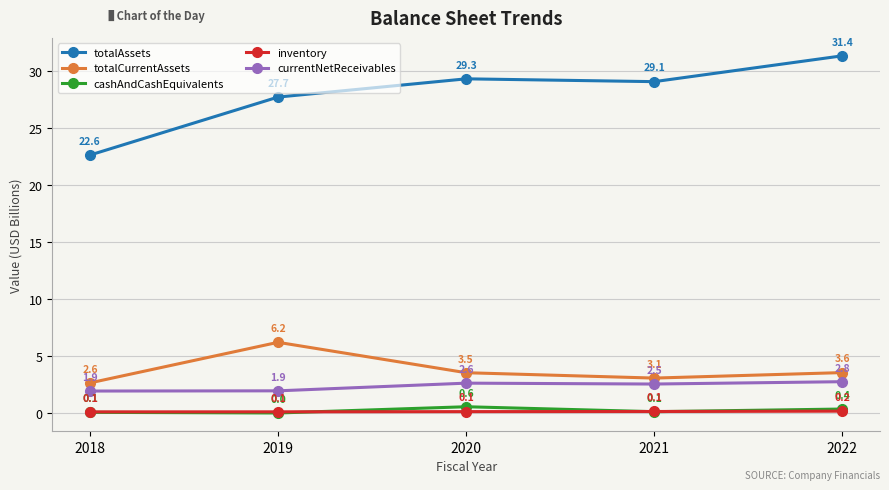

What is the difference between the totalAssets values at 2018 and 2020?

6.7